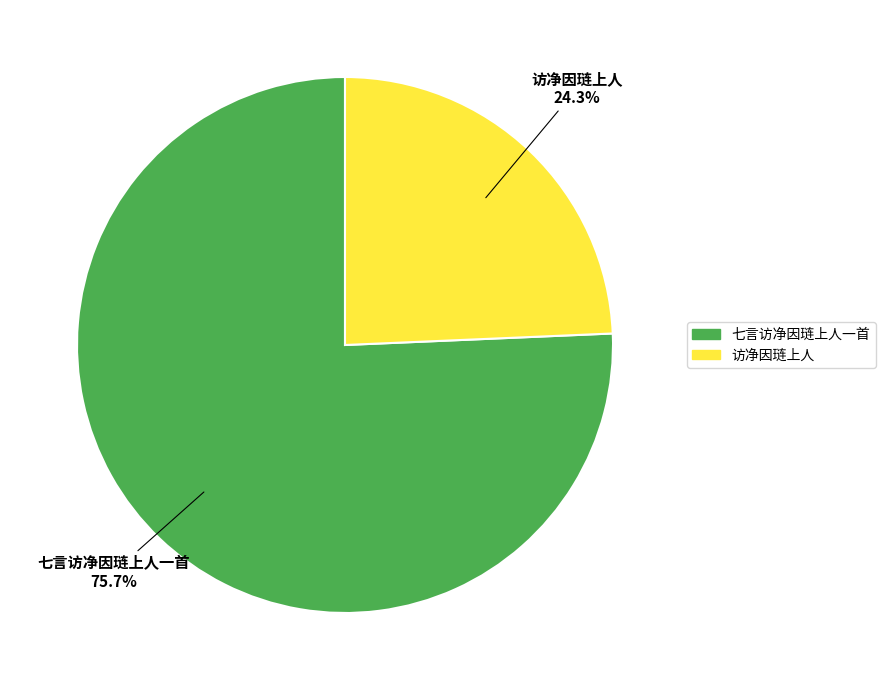

To the nearest percent, what is the combined percentage of 七言访净因琏上人一首 and 访净因琏上人?

100%